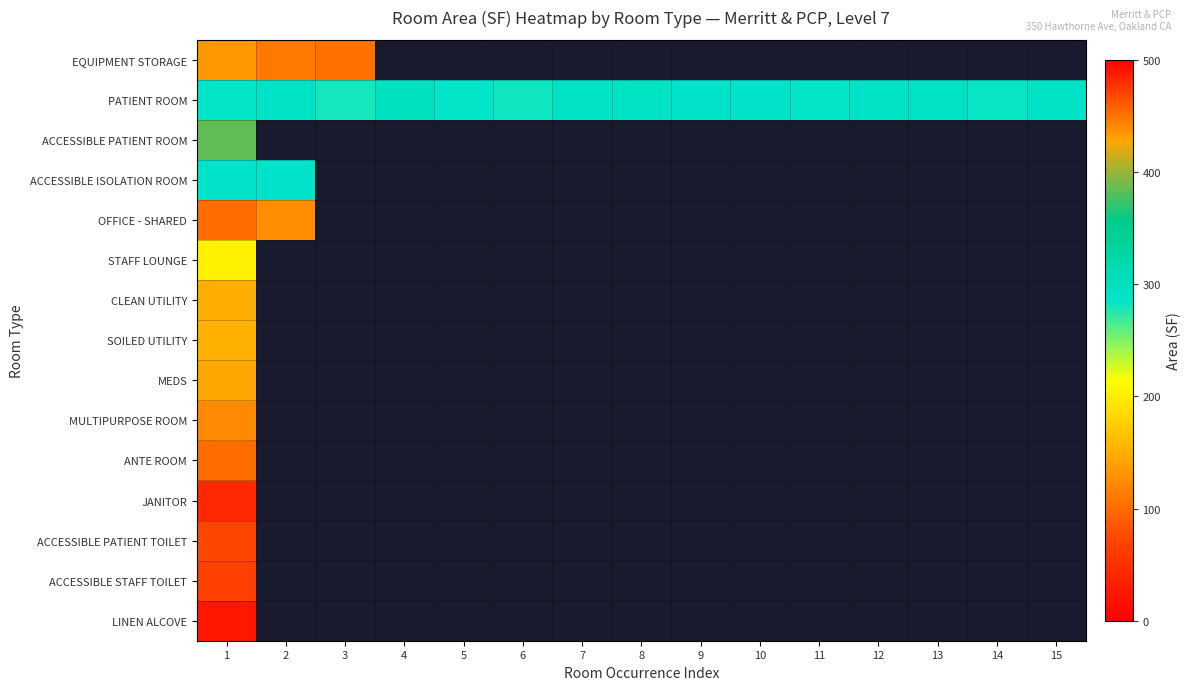

Which series has the largest range (max minus min)?

EQUIPMENT STORAGE